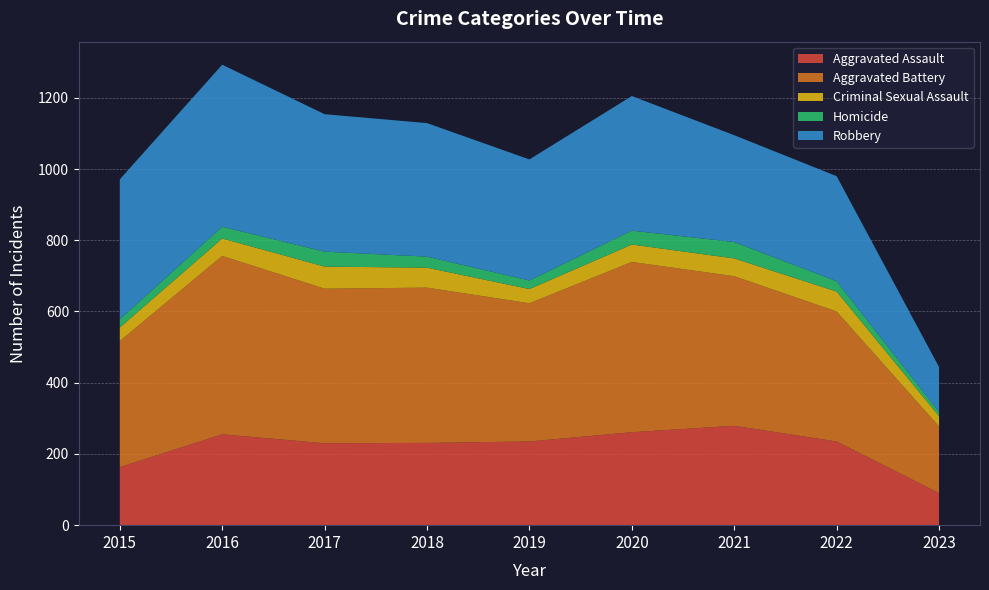

Reading left to right, list all the values displayed in this chart.

Aggravated Assault: 163	255	230	231	235	261	279	235	90
Aggravated Battery: 354	501	434	436	388	478	420	365	187
Criminal Sexual Assault: 38	49	62	56	40	49	50	56	29
Homicide: 23	33	42	31	24	39	46	29	12
Robbery: 393	455	386	375	340	378	300	295	126